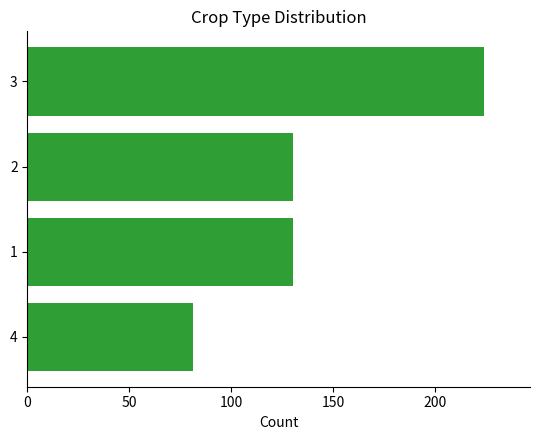

What is the smallest value displayed?

81